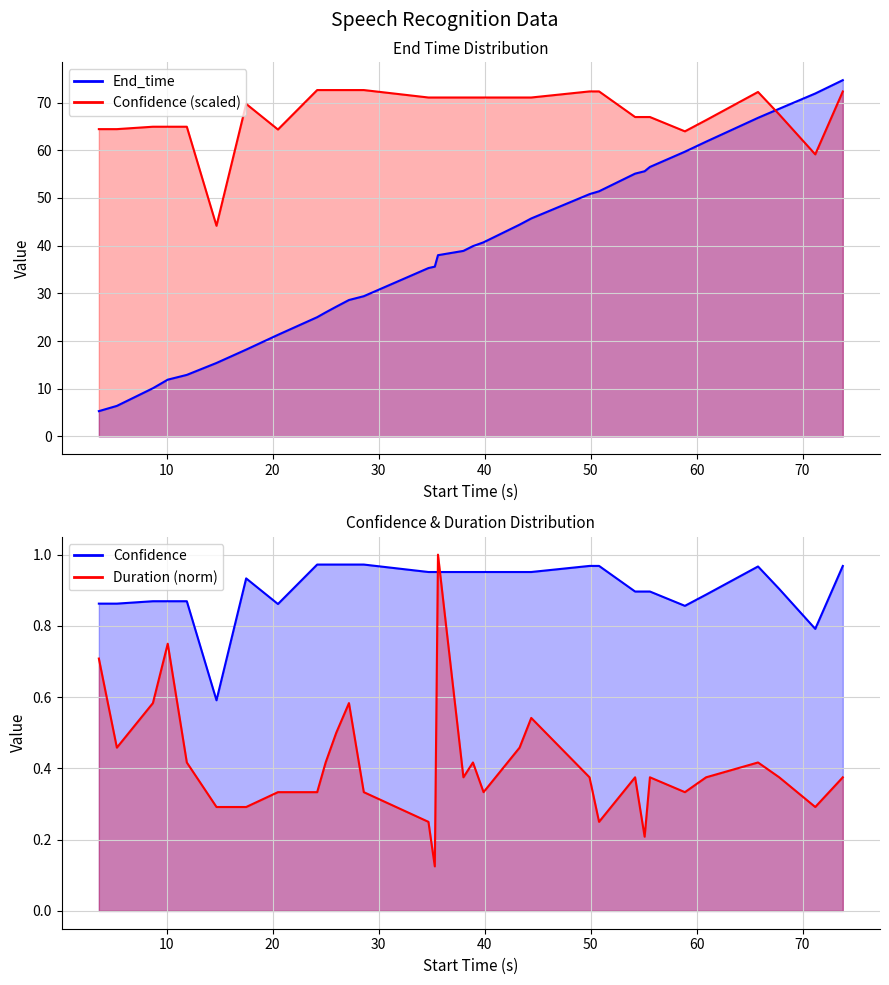

How many data points in Confidence are less than 71?

15